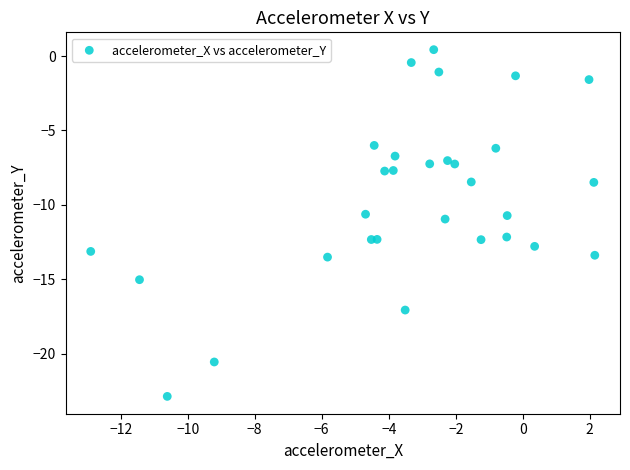

What is the range of X values (max minus min)?

15.0